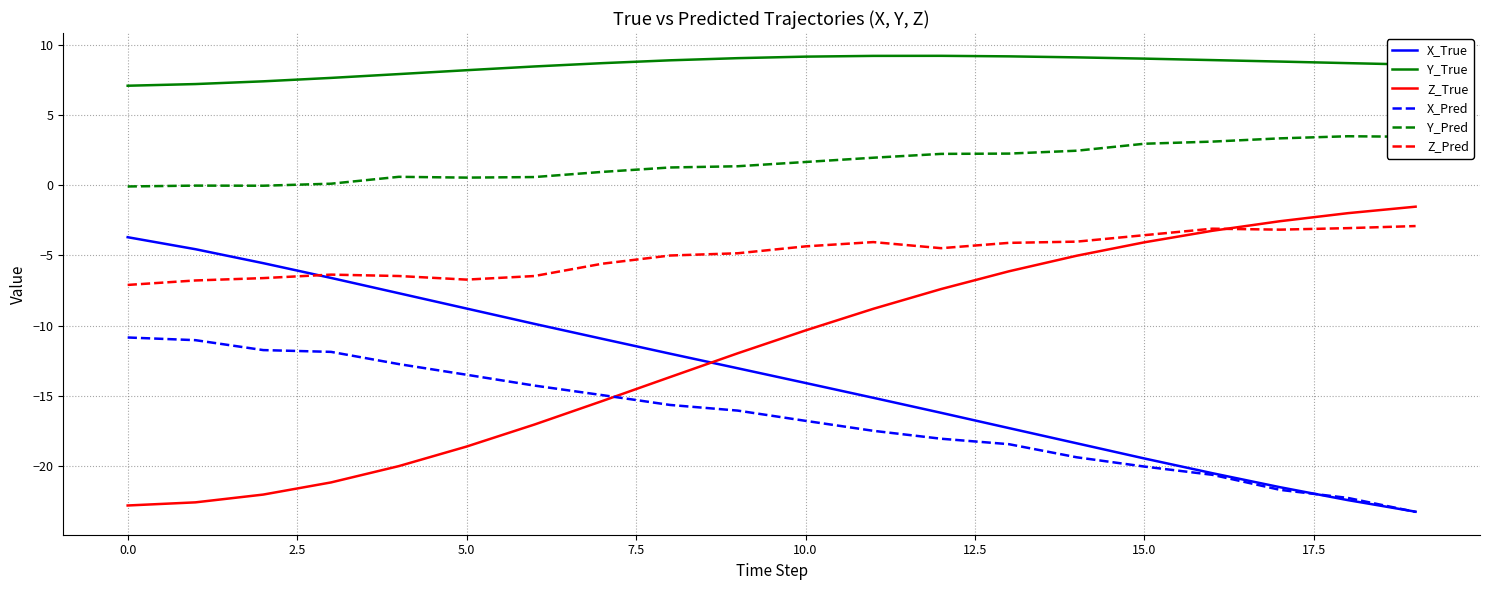

Which series has the largest total across all categories?

Y_True